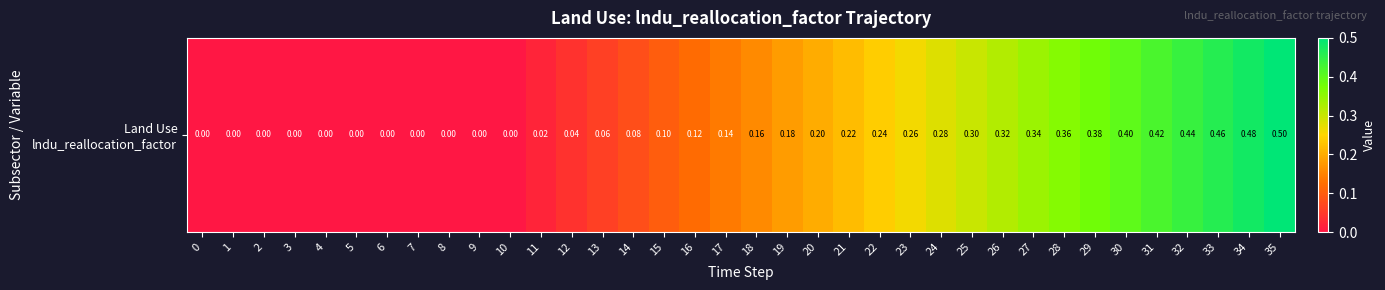

True or false: the data shows -0.2 at 8.

False